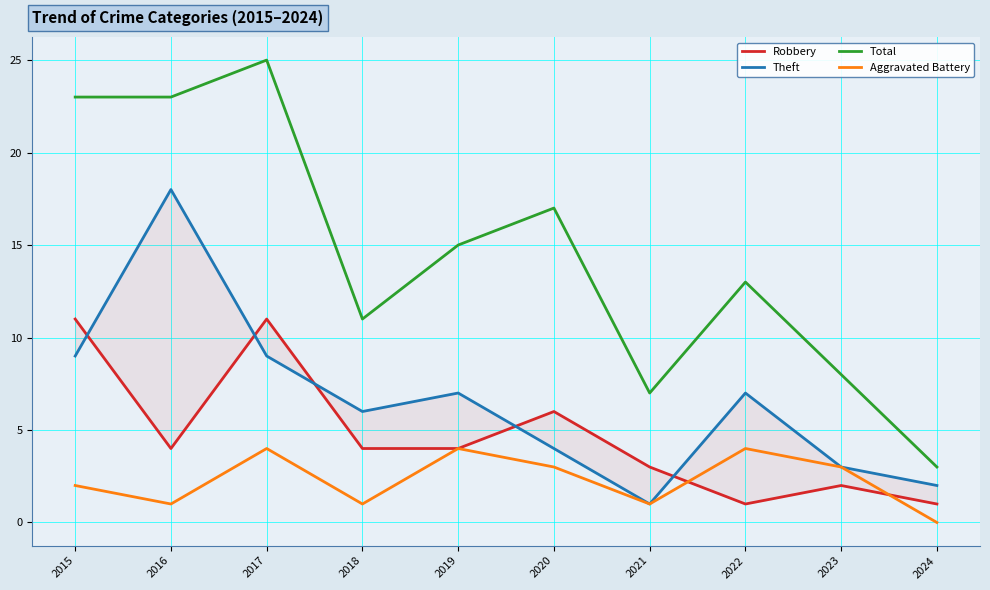

Is the value of Total at 2023 greater than the value of Theft at 2017?

No